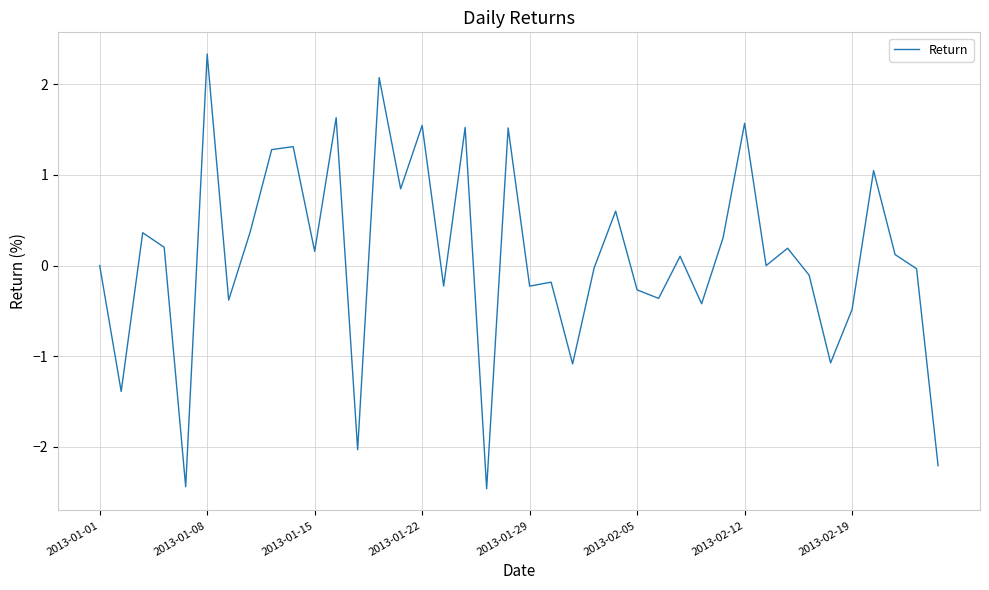

What is the greatest value displayed?

2.3